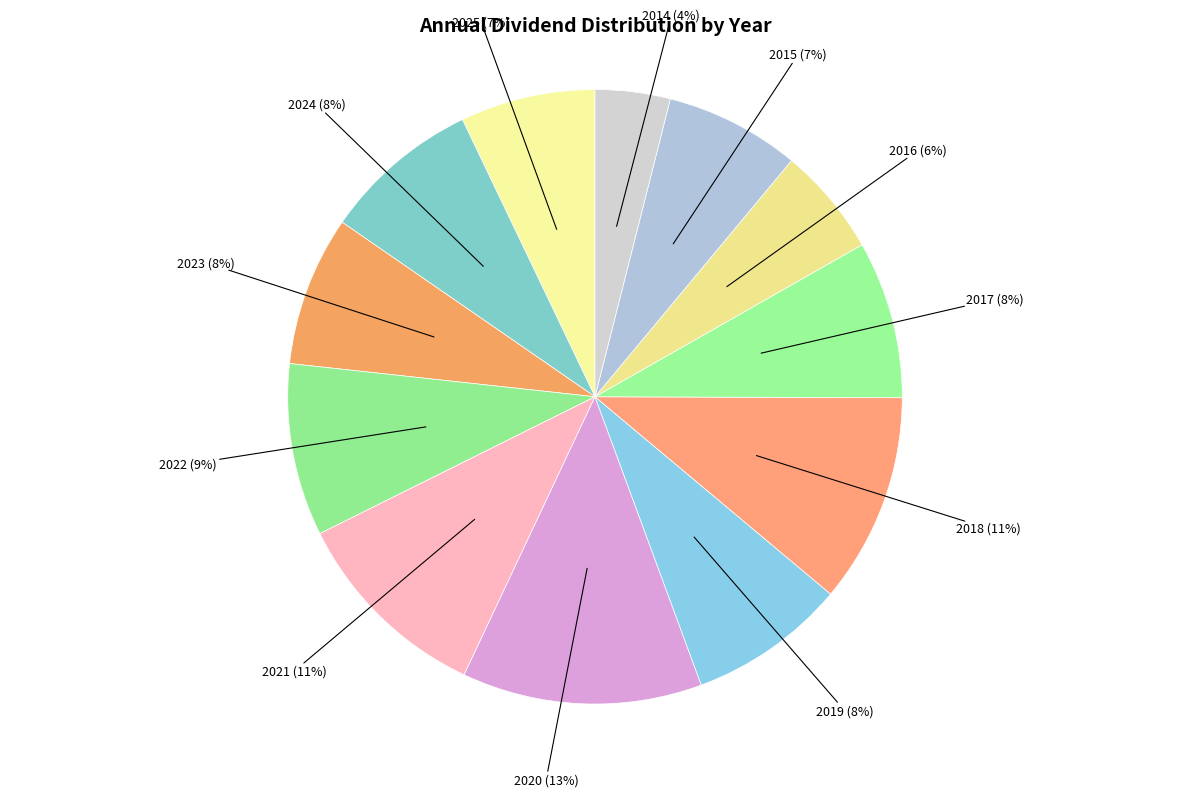

How many segments does this pie chart have?

12